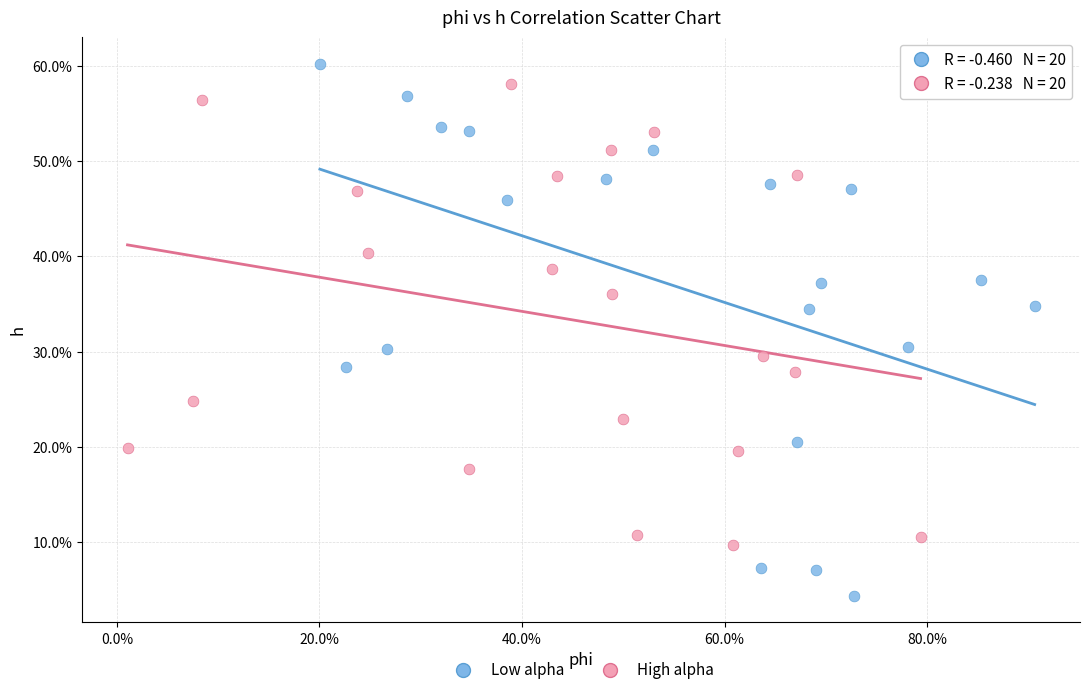

What are all the series names shown in the legend?

Low alpha, High alpha